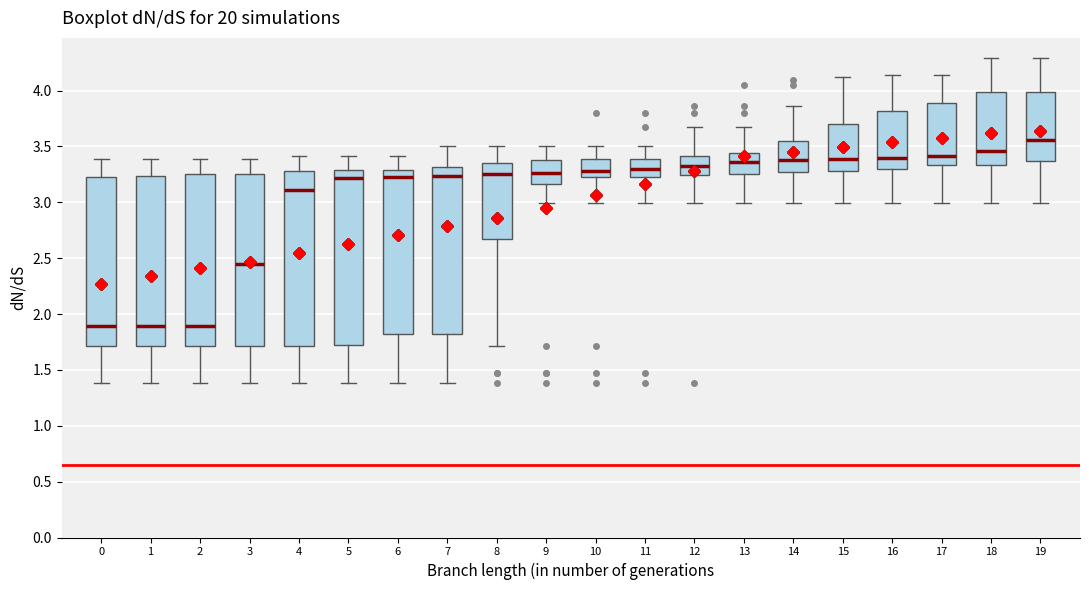

Reading left to right, read every box against the y-axis: the position of its median line, the range the box covers, and the ends of its whiskers. The values are not printed on the chart, so give them approximately, as read against the axis.

0: median 1.90, box 1.70 to 3.25, whiskers 1.40 to 3.40
1: median 1.90, box 1.70 to 3.25, whiskers 1.40 to 3.40
2: median 1.90, box 1.70 to 3.25, whiskers 1.40 to 3.40
3: median 2.45, box 1.70 to 3.25, whiskers 1.40 to 3.40
4: median 3.10, box 1.70 to 3.30, whiskers 1.40 to 3.40
5: median 3.20, box 1.75 to 3.30, whiskers 1.40 to 3.40
6: median 3.25, box 1.80 to 3.30, whiskers 1.40 to 3.40
7: median 3.25, box 1.80 to 3.30, whiskers 1.40 to 3.50
8: median 3.25, box 2.65 to 3.35, whiskers 1.70 to 3.50
9: median 3.25, box 3.15 to 3.40, whiskers 3.00 to 3.50
10: median 3.30, box 3.20 to 3.40, whiskers 3.00 to 3.50
11: median 3.30, box 3.25 to 3.40, whiskers 3.00 to 3.50
12: median 3.35, box 3.25 to 3.40, whiskers 3.00 to 3.65
13: median 3.35, box 3.25 to 3.45, whiskers 3.00 to 3.65
14: median 3.40, box 3.25 to 3.55, whiskers 3.00 to 3.85
15: median 3.40, box 3.30 to 3.70, whiskers 3.00 to 4.10
16: median 3.40, box 3.30 to 3.80, whiskers 3.00 to 4.15
17: median 3.40, box 3.35 to 3.90, whiskers 3.00 to 4.15
18: median 3.45, box 3.35 to 4.00, whiskers 3.00 to 4.30
19: median 3.55, box 3.35 to 4.00, whiskers 3.00 to 4.30